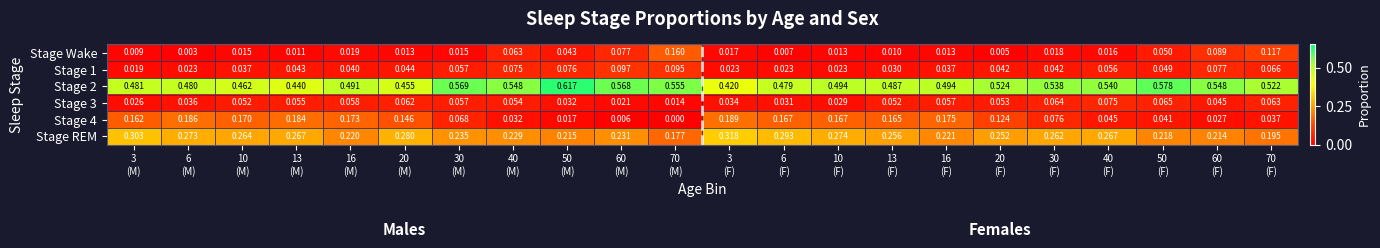

Which series changed the most between 50
(M) and 16
(F)?

Stage 4